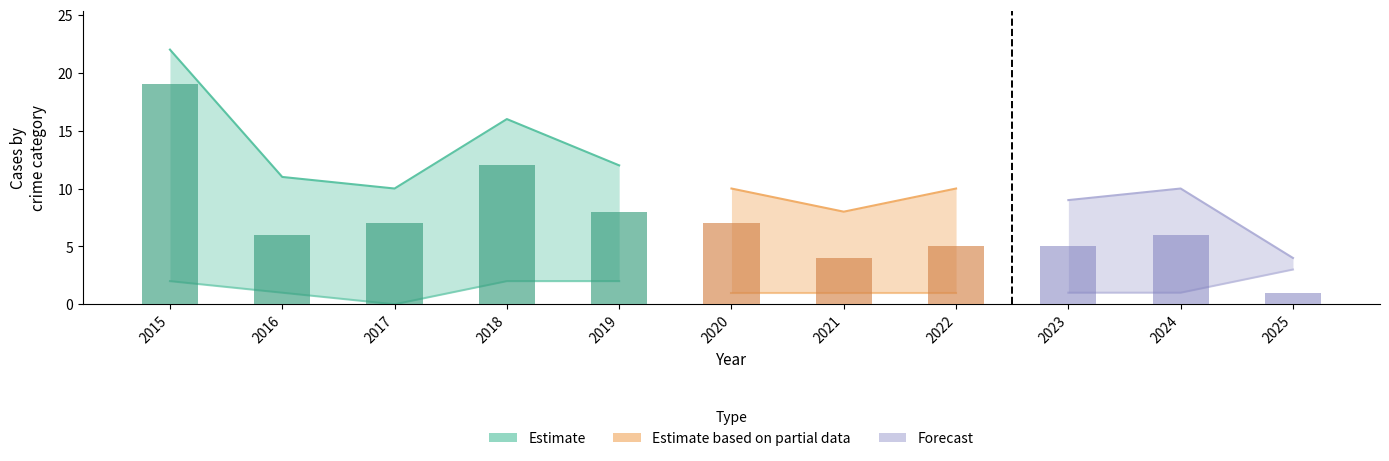

Are the bars grouped side by side (vs. stacked)?

Yes